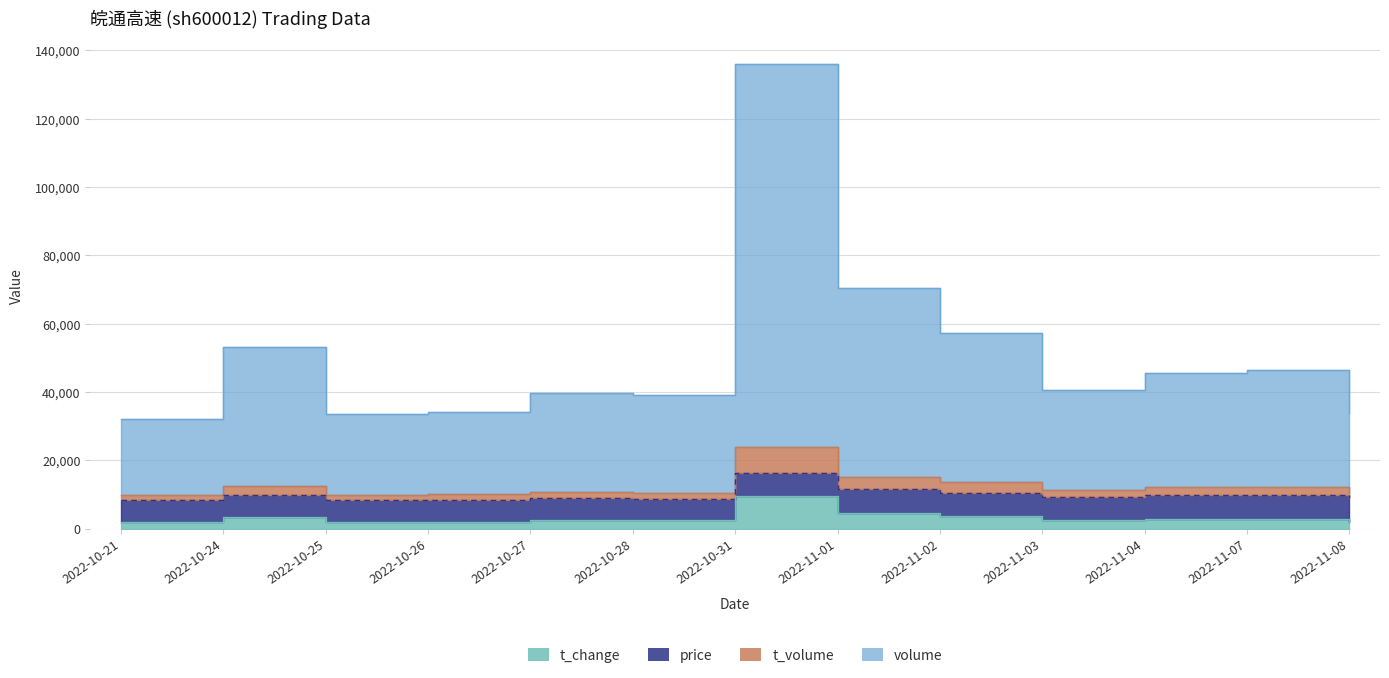

What is the difference between the second highest and second lowest values in the t_change series?

2700